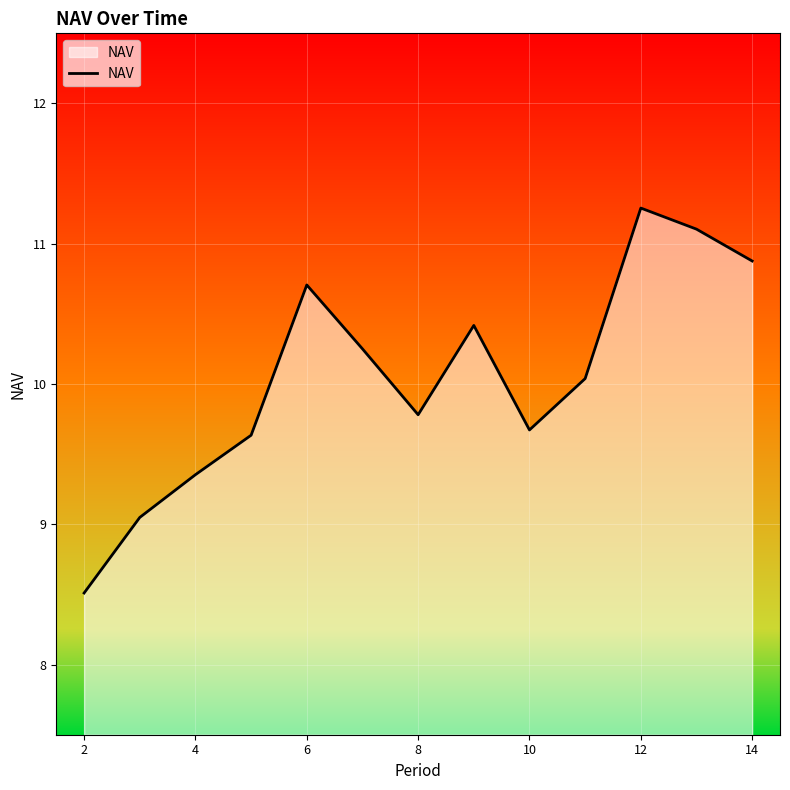

What is the sum of all values?

130.7